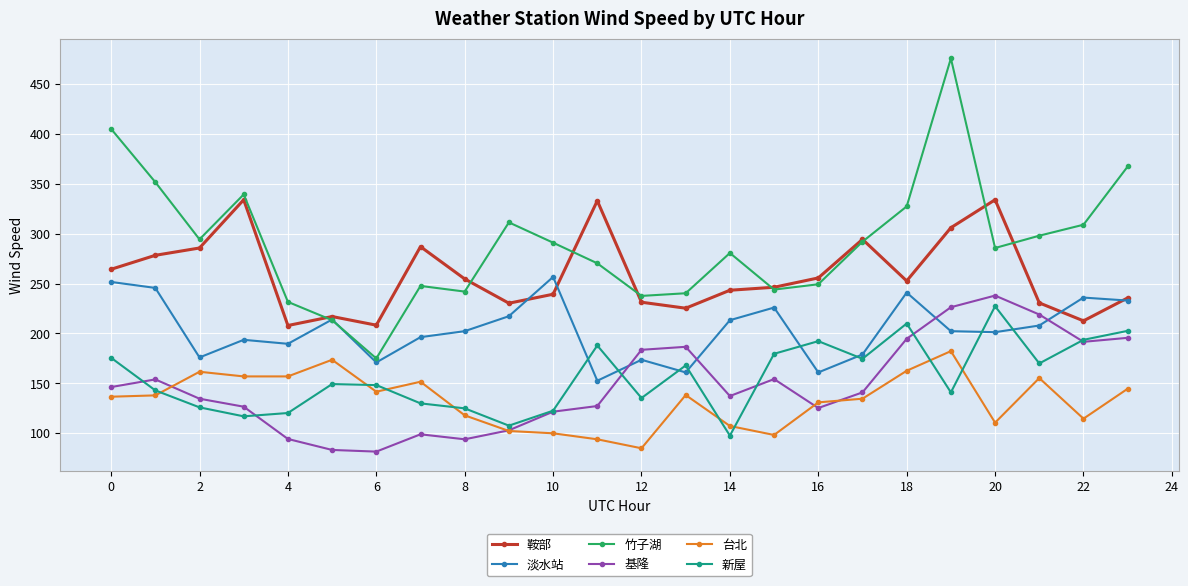

Which series has the largest total across all categories?

竹子湖